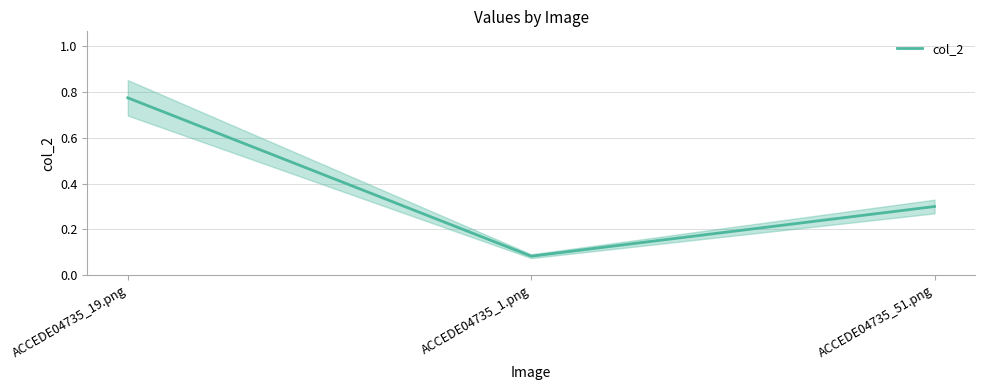

What is the average value?

0.4